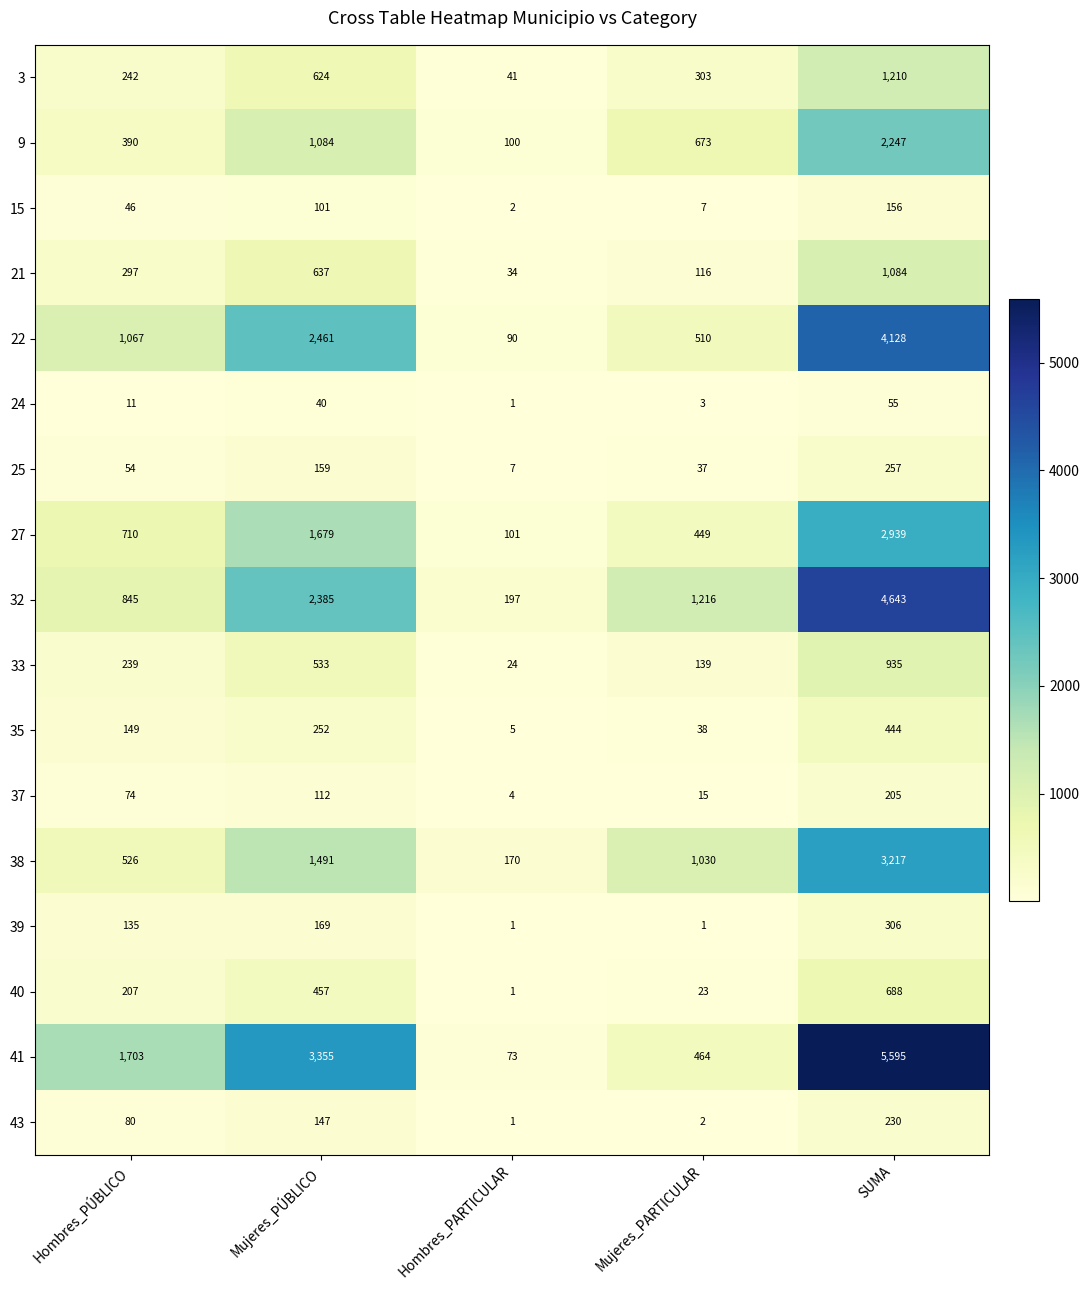

Is it true that 38 equals 1030 at Mujeres_PARTICULAR?

True